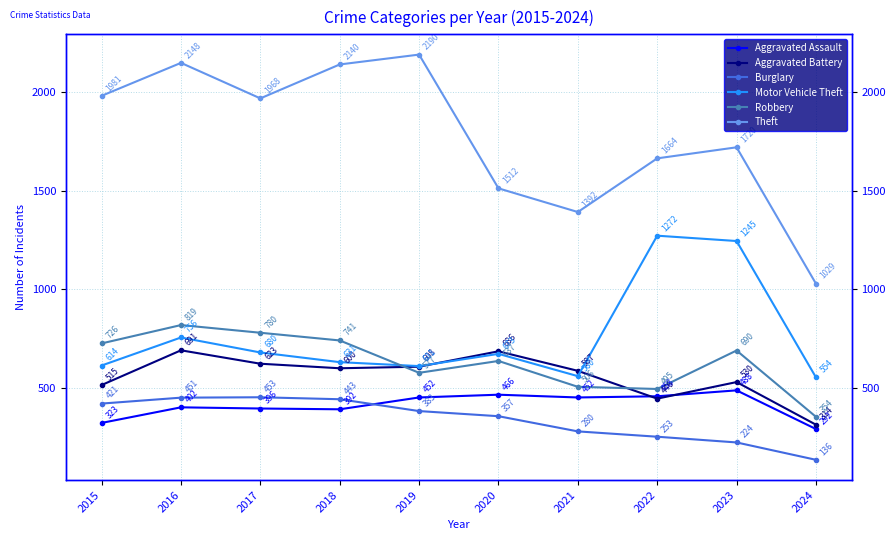

At which category does the chart reach its peak across all series?

2019